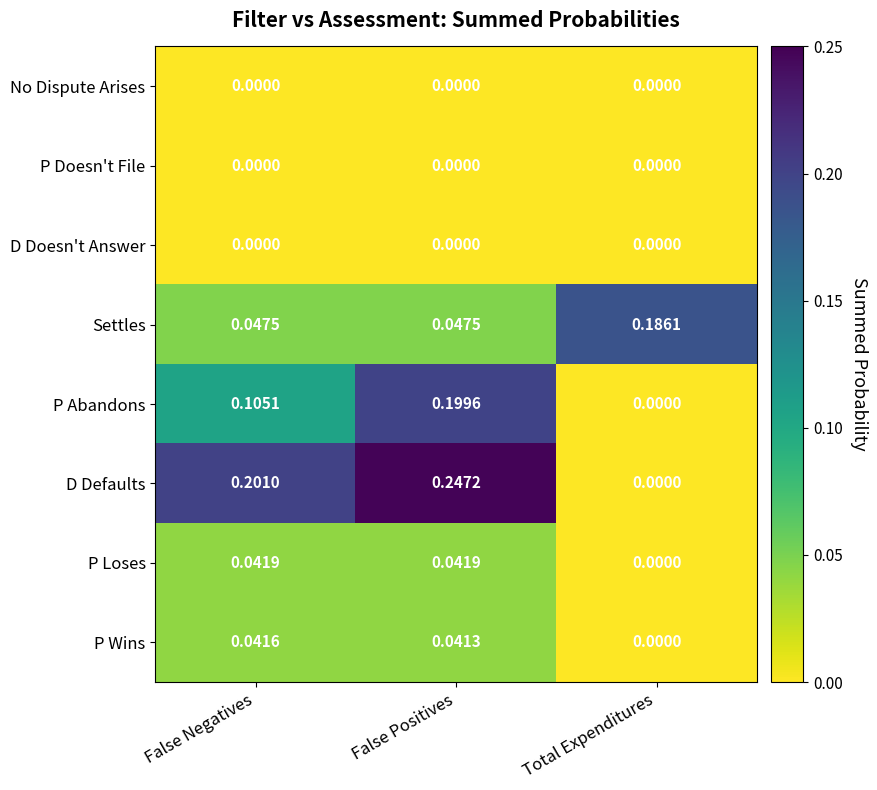

At which category is the sum across all series the highest?

False Positives